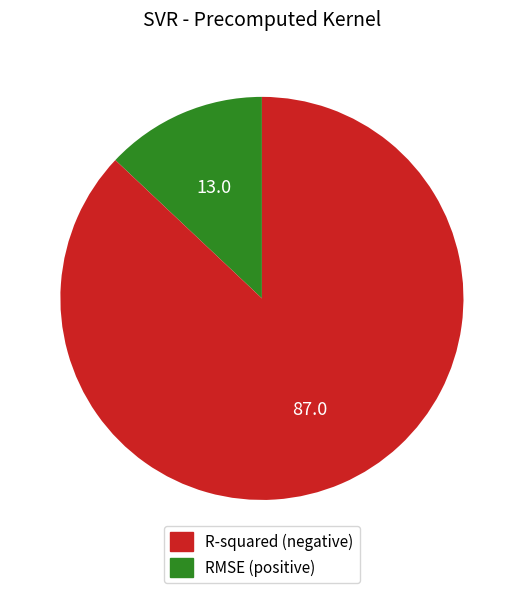

Rank the categories by value from highest to lowest.

RMSE, R-squared